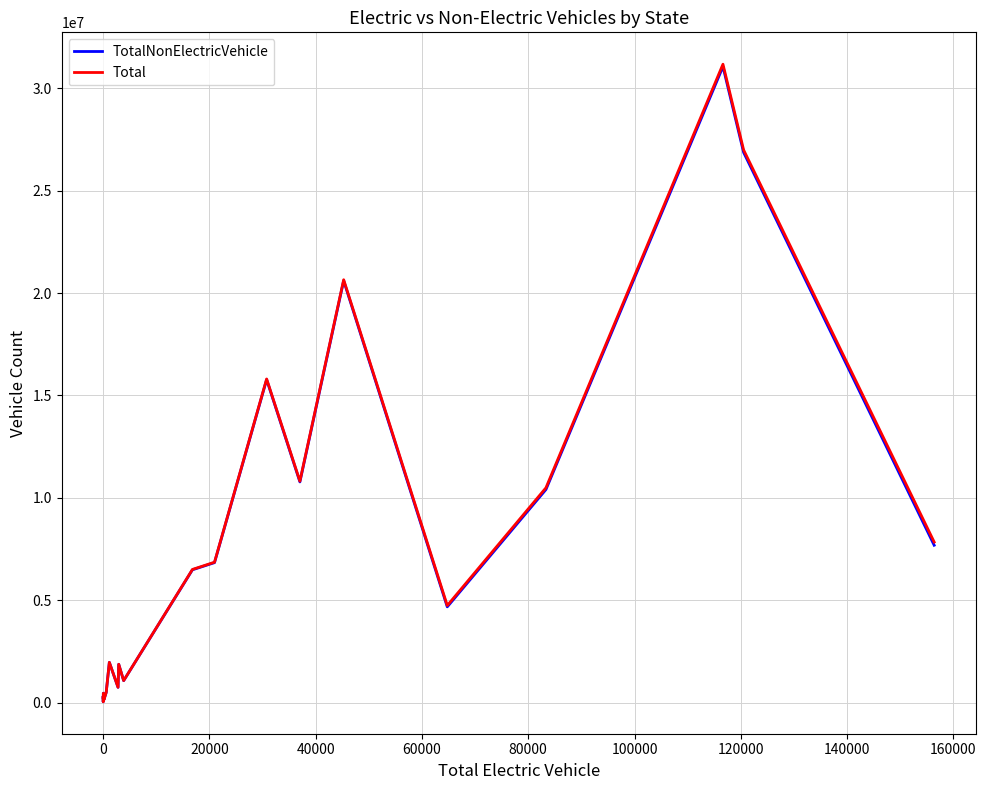

What is the highest value of the TotalNonElectricVehicle series?

31058990